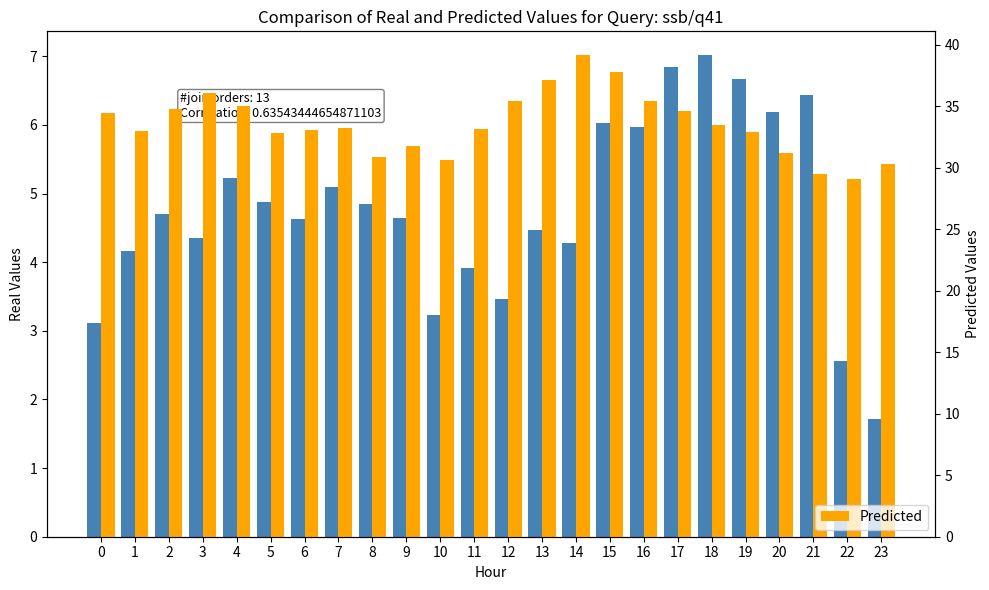

Which category has the lowest value across all series?

23